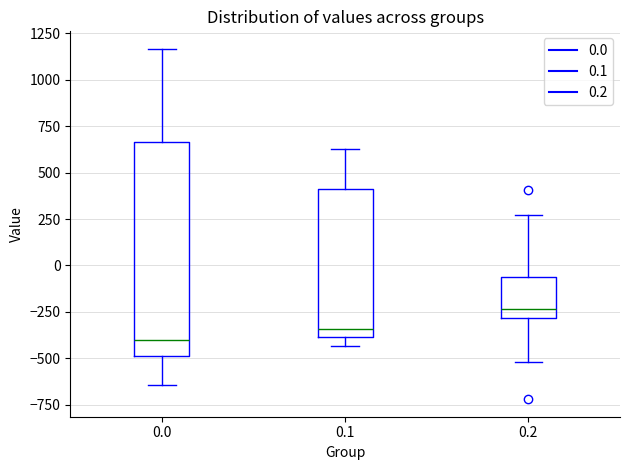

Which box's median line is the highest?

0.2